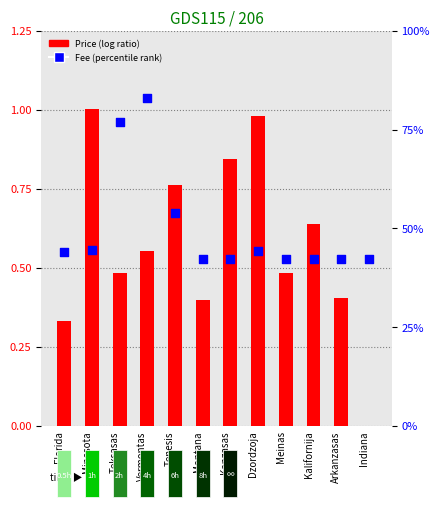

Which series contains the lowest Y value?

Price